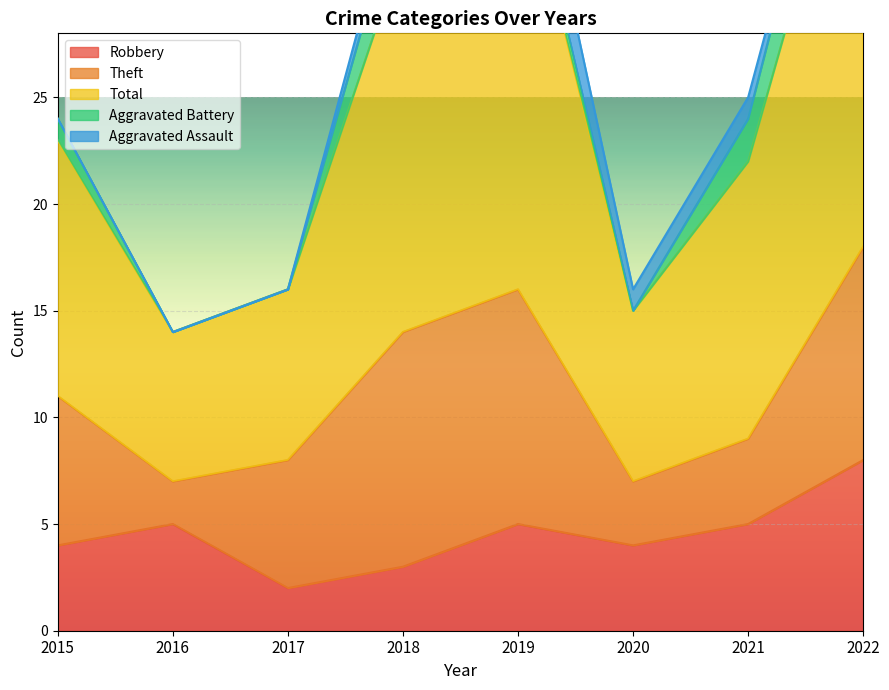

Count the number of categories in the chart.

8